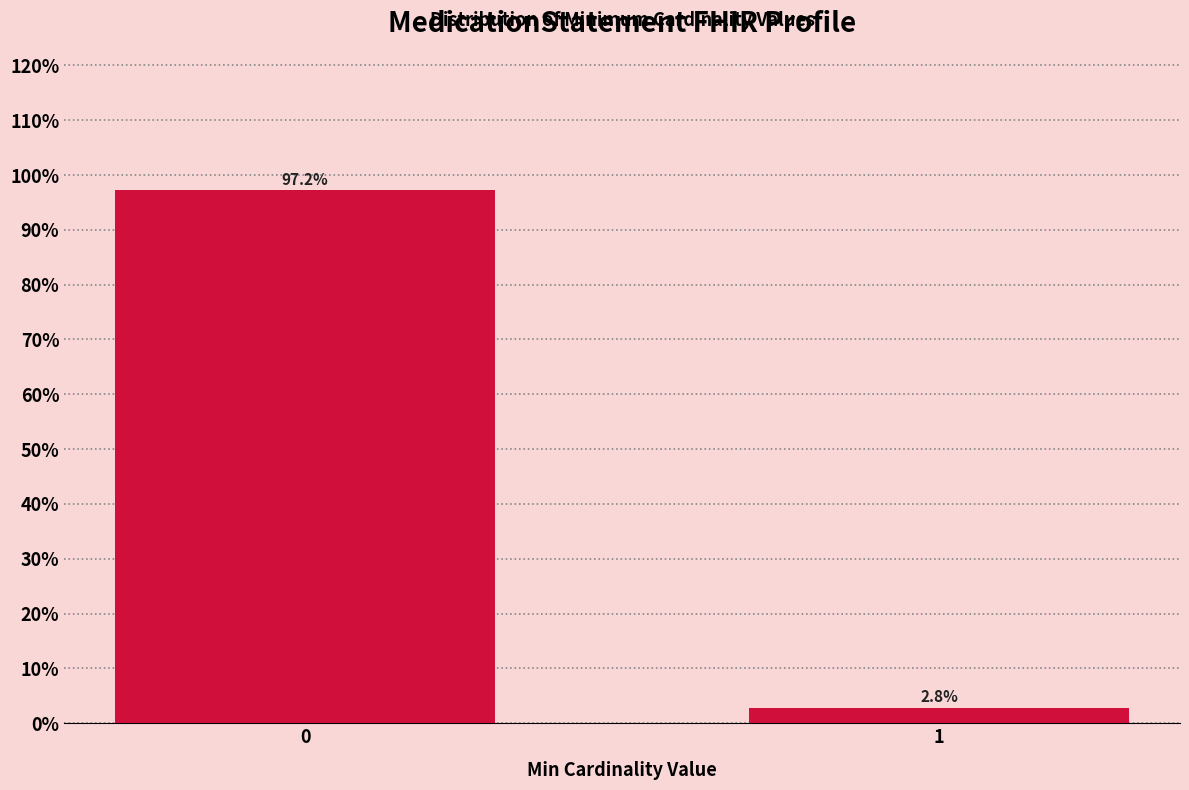

Reading right to left, list all the values displayed in this chart.

1=2.8	0=97.2